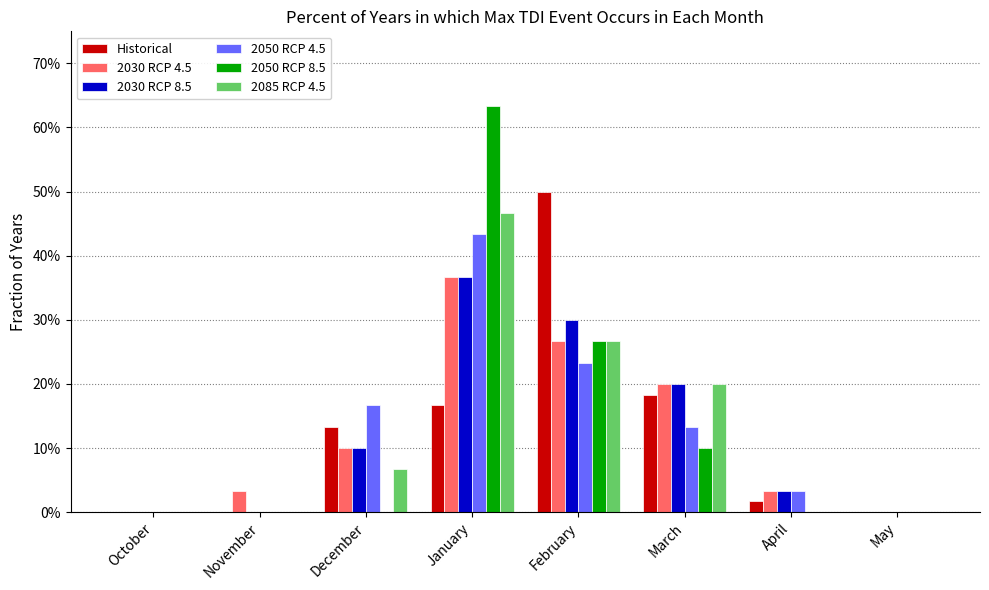

List the series in order of their peak value, highest first.

2050 RCP 8.5, Historical, 2085 RCP 4.5, 2050 RCP 4.5, 2030 RCP 4.5, 2030 RCP 8.5